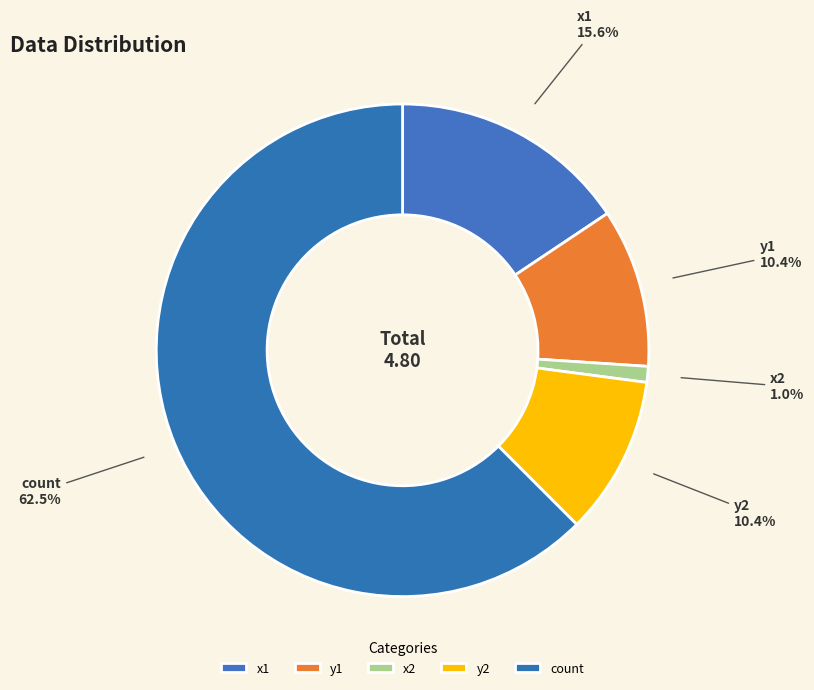

What percentage do x1 and y2 together represent?

26.0%